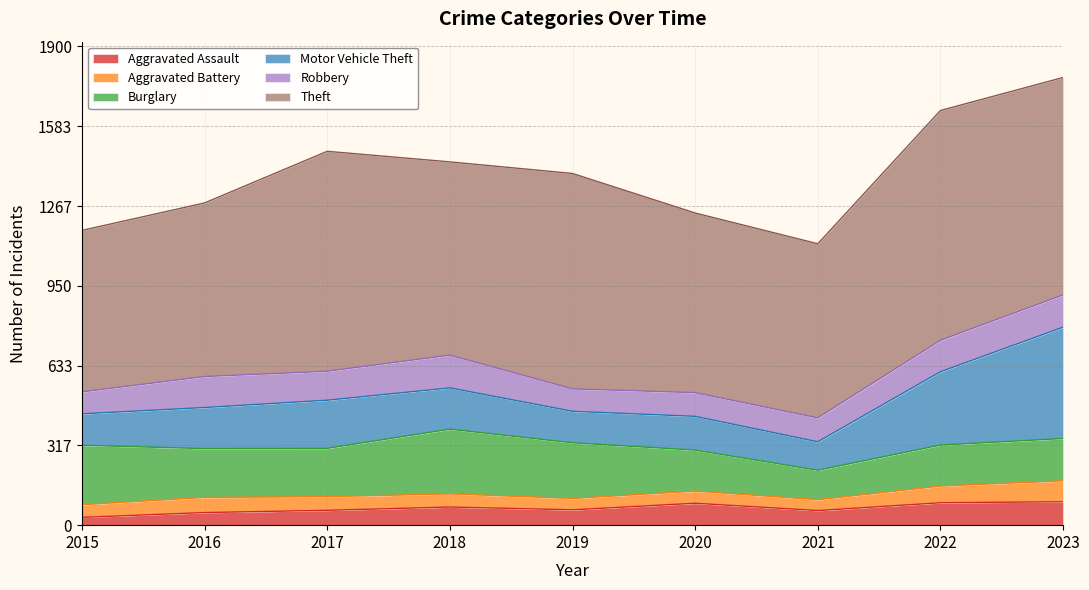

Count the number of categories in the chart.

9